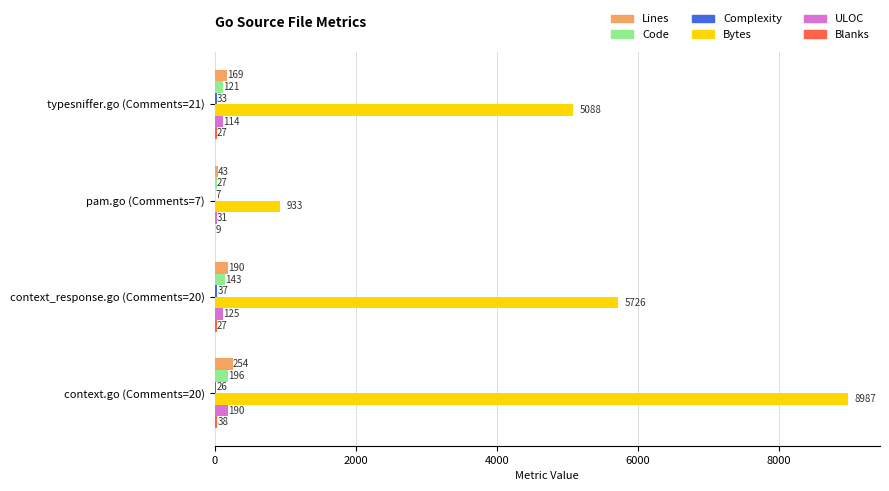

True or false: Code has a value of 143 at context_response.go (Comments=20).

True